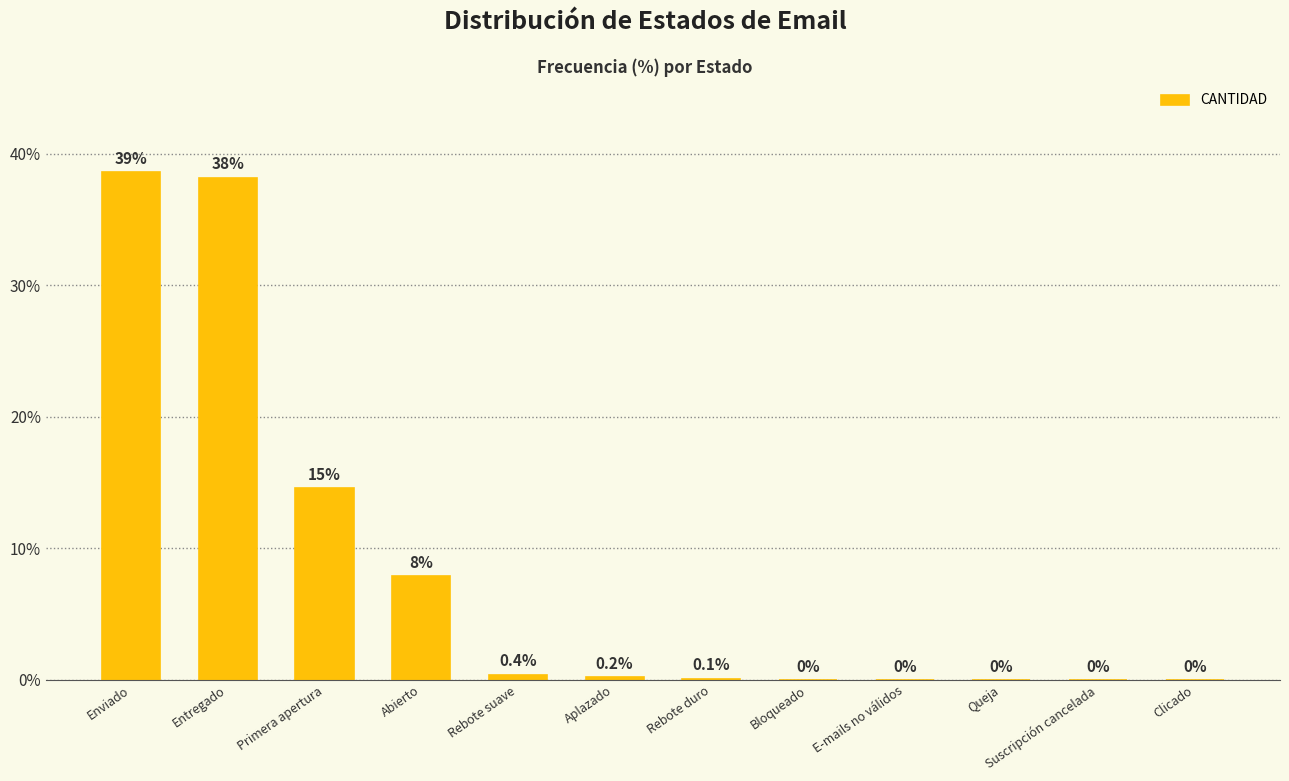

Between E-mails no válidos and Primera apertura, which is larger?

Primera apertura